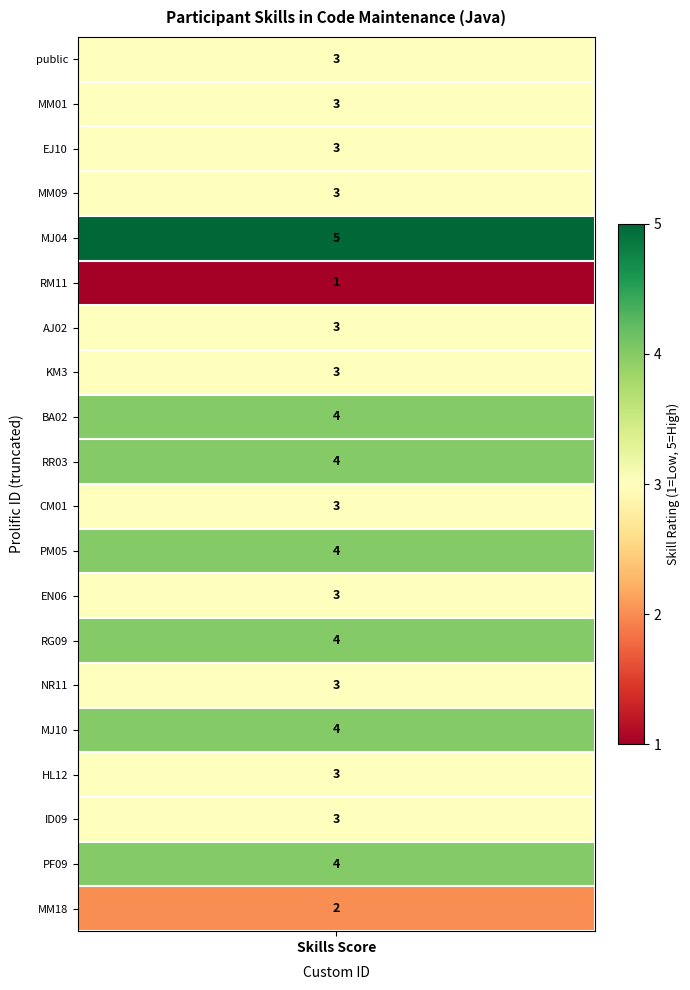

What is the difference between the maximum and minimum values?

4